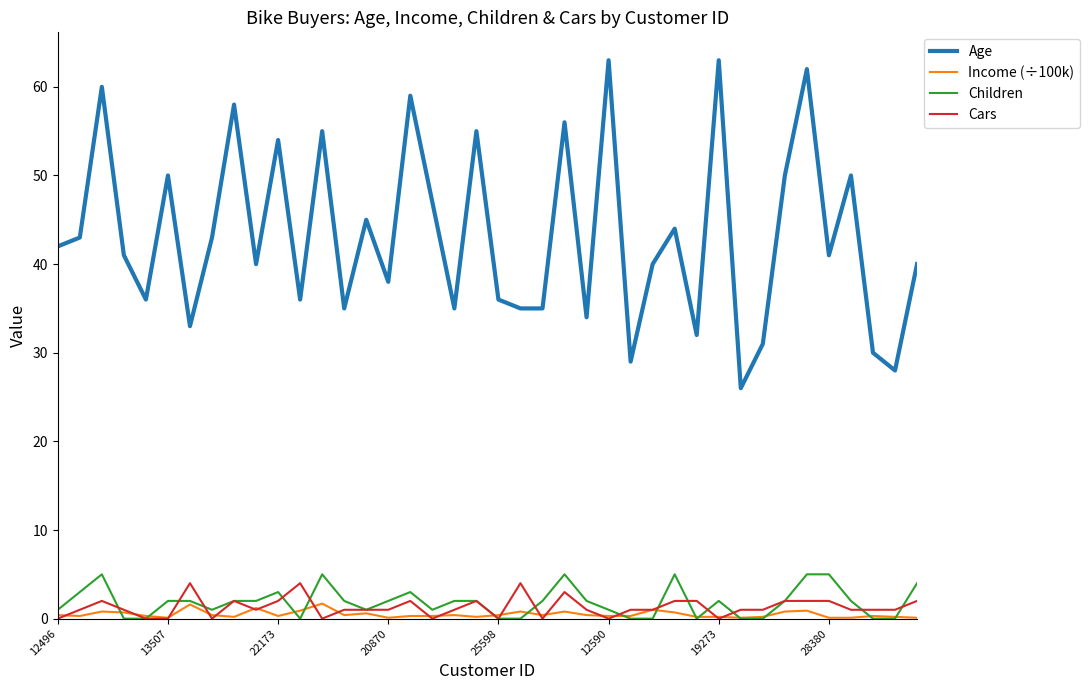

Is this an area chart (filled region under the line)?

No